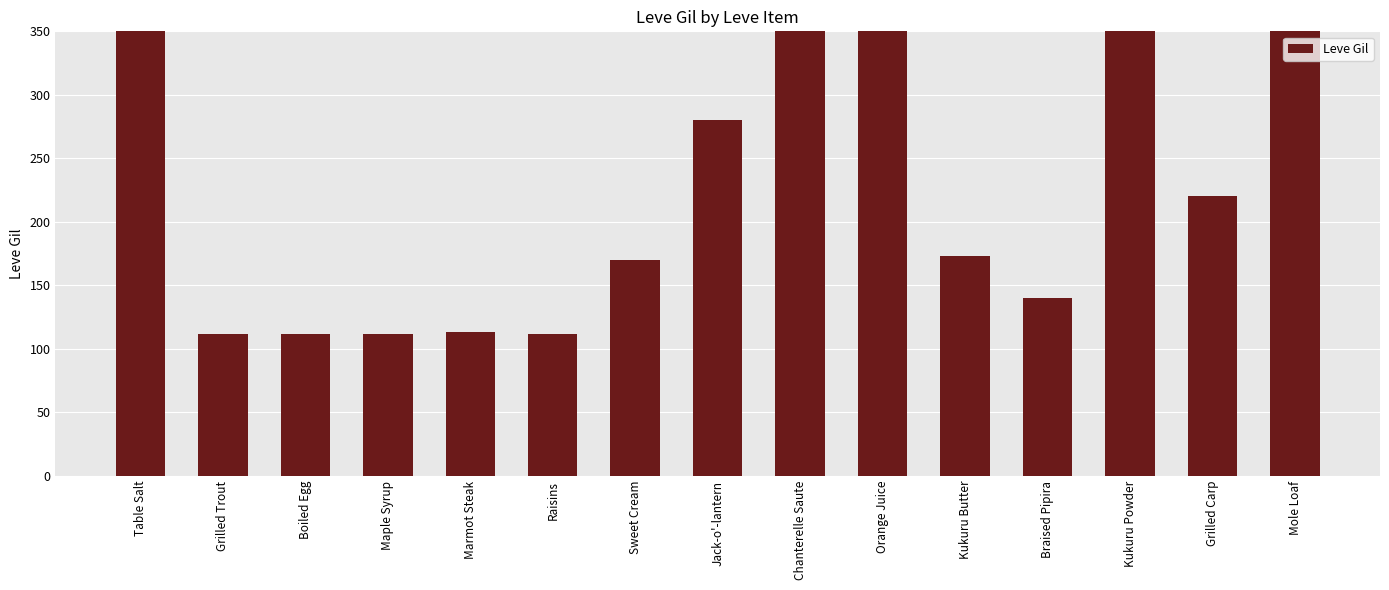

What is the value of the 1st bar from the left?

420